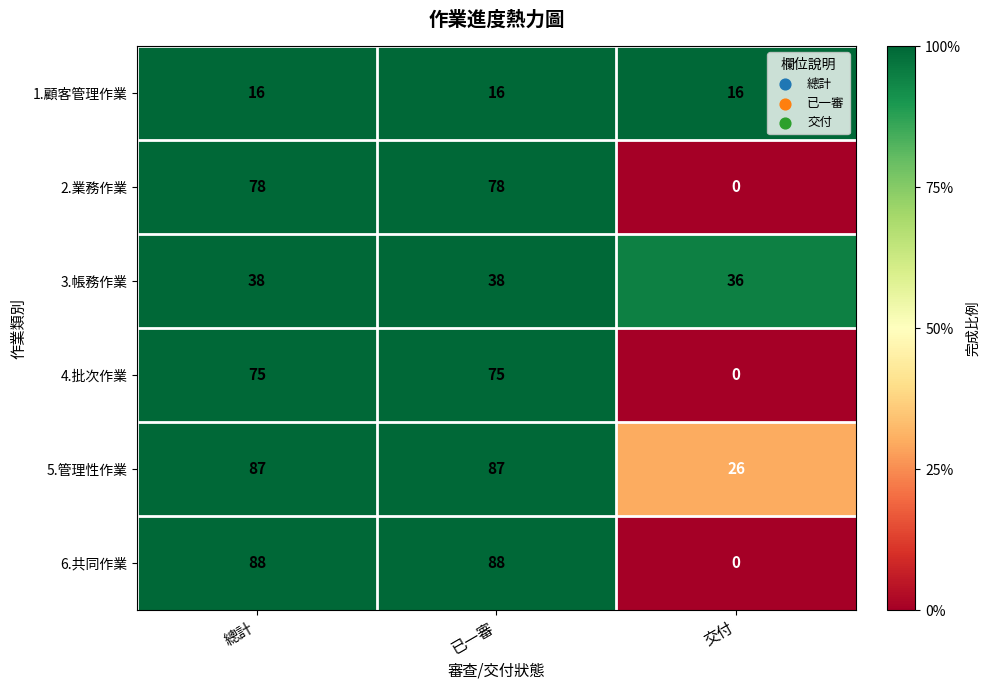

What is the greatest value displayed?

88